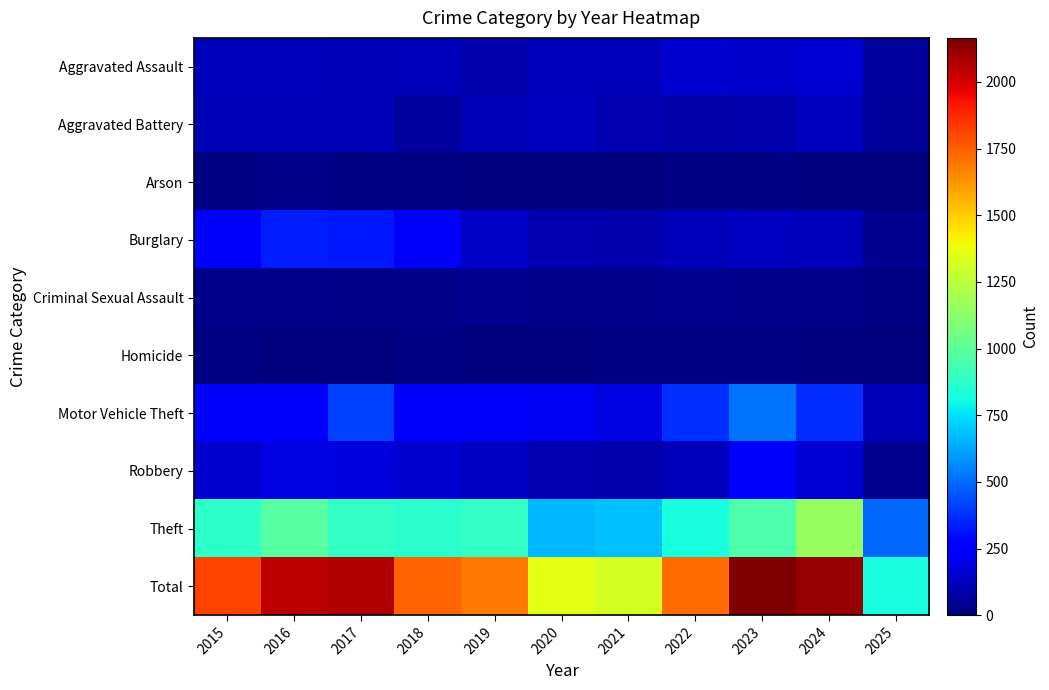

Which series has the largest total across all categories?

Total